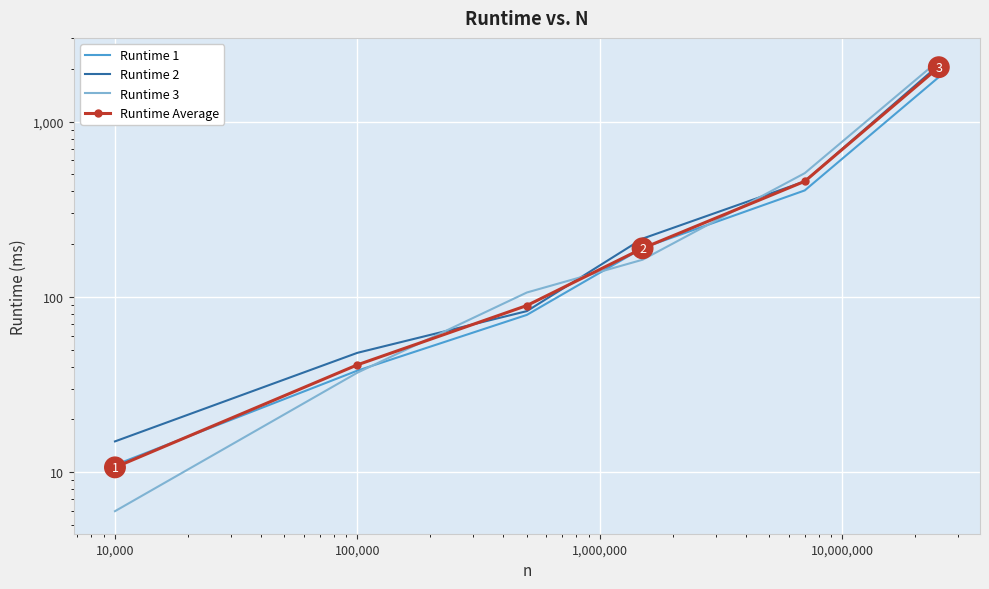

Reading left to right, list all the values displayed in this chart.

Runtime 1: 11.0	38.0	79.0	190.0	405.0	1793.0
Runtime 2: 15.0	48.0	83.0	215.0	456.0	2102.0
Runtime 3: 6.0	37.0	106.0	163.0	508.0	2232.0
Runtime Average: 10.7	41.0	89.3	189.3	456.3	2042.3